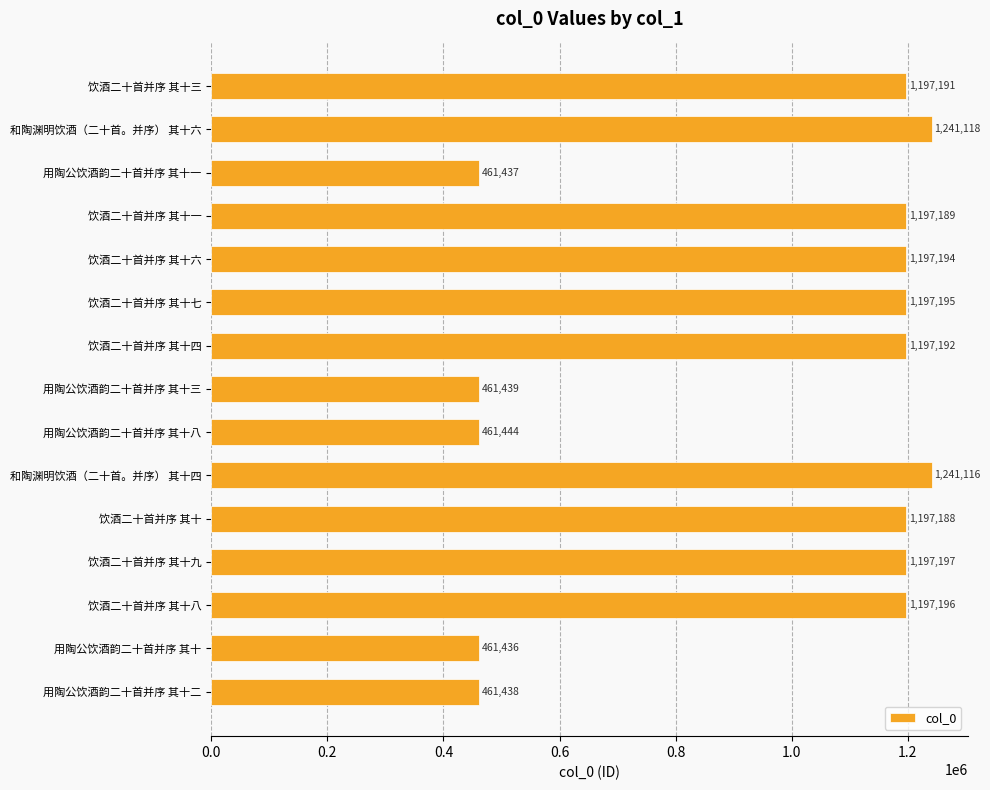

Reading top to bottom, extract all data points from this chart.

饮酒二十首并序 其十三=1197191	和陶渊明饮酒（二十首。并序） 其十六=1241118	用陶公饮酒韵二十首并序 其十一=461437	饮酒二十首并序 其十一=1197189	饮酒二十首并序 其十六=1197194	饮酒二十首并序 其十七=1197195	饮酒二十首并序 其十四=1197192	用陶公饮酒韵二十首并序 其十三=461439	用陶公饮酒韵二十首并序 其十八=461444	和陶渊明饮酒（二十首。并序） 其十四=1241116	饮酒二十首并序 其十=1197188	饮酒二十首并序 其十九=1197197	饮酒二十首并序 其十八=1197196	用陶公饮酒韵二十首并序 其十=461436	用陶公饮酒韵二十首并序 其十二=461438